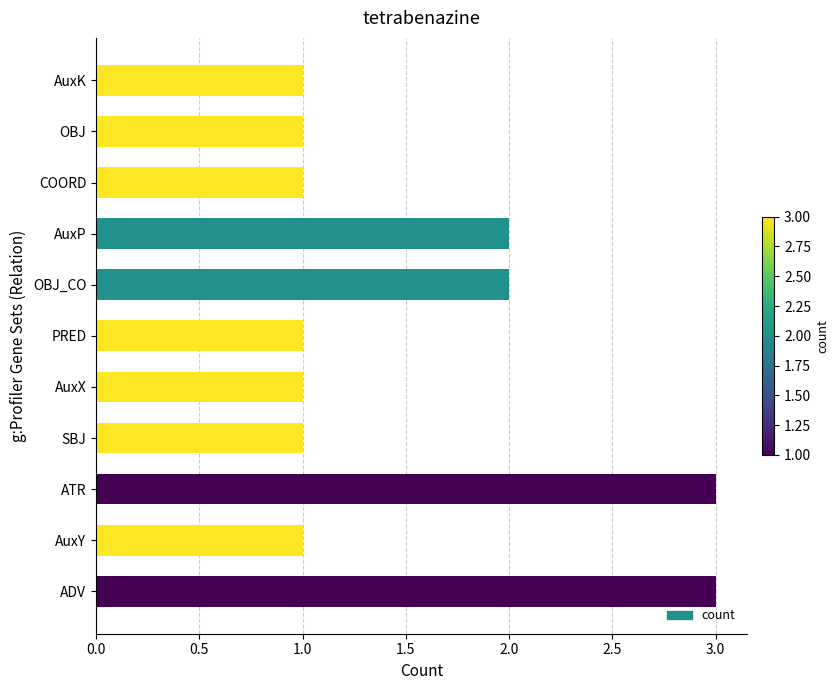

Approximately how many times larger is the value at AuxY compared to OBJ?

1.0